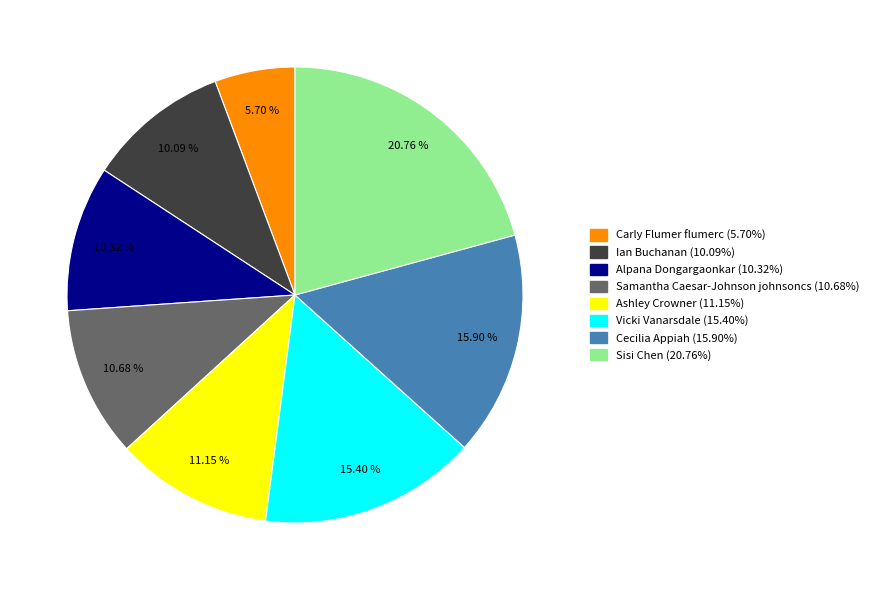

Is it true that Vicki Vanarsdale is 15% of the pie?

True